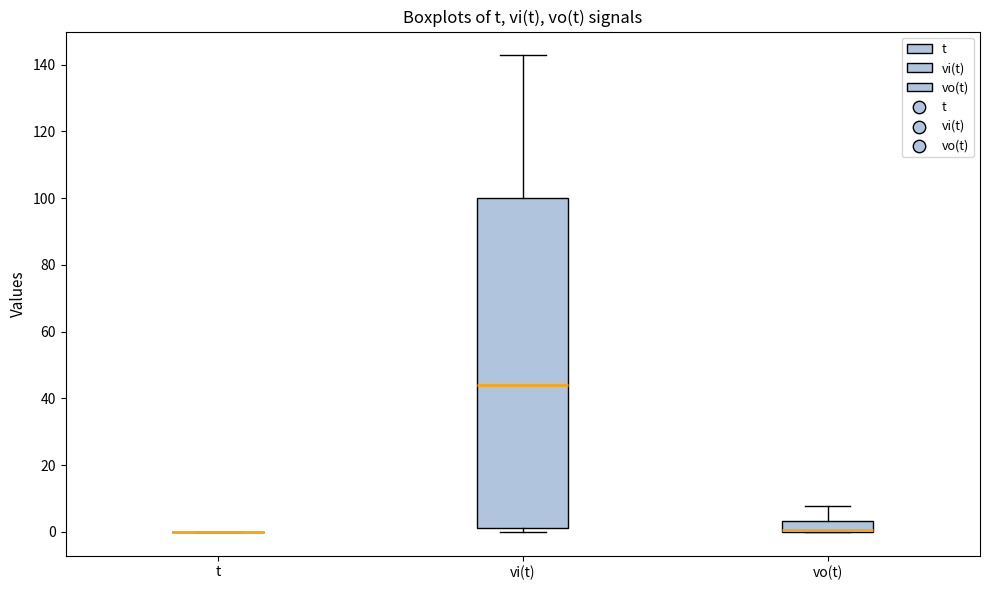

Reading left to right, read every box against the y-axis: the position of its median line, the range the box covers, and the ends of its whiskers. The values are not printed on the chart, so give them approximately, as read against the axis.

t: box collapsed to a line at 0, whiskers 0 to 0
vi(t): median 44, box 2 to 100, whiskers 0 to 142
vo(t): median 0 (drawn on the box's lower edge), box 0 to 4, whiskers 0 to 8